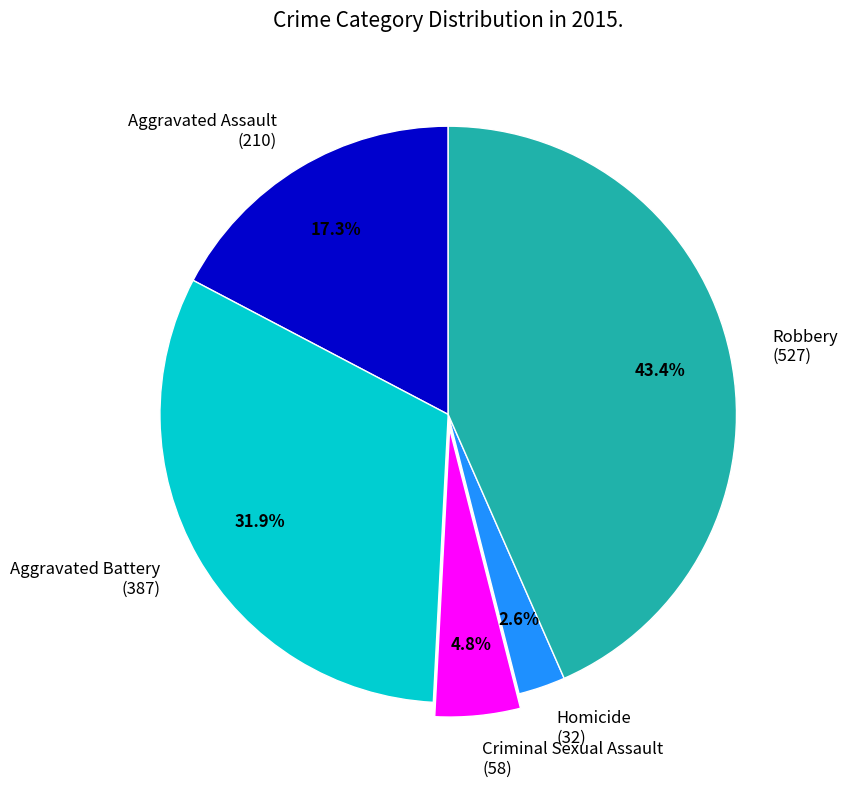

Does Aggravated Assault (210) account for over 50% of the chart?

No